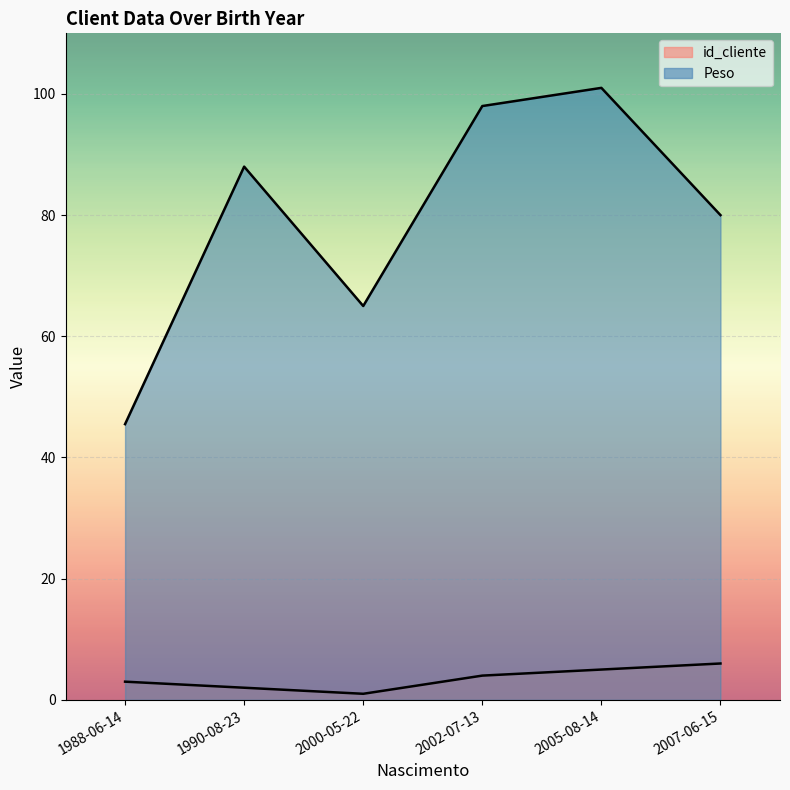

True or false: id_cliente and Peso cross at least once.

False